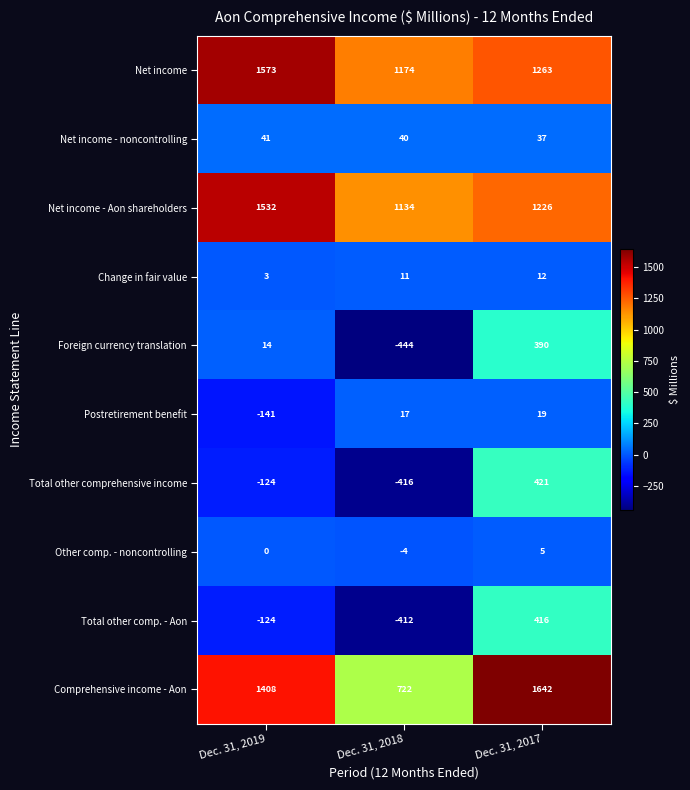

Is it true that Total other comp. - Aon equals -412 at Dec. 31, 2018?

True